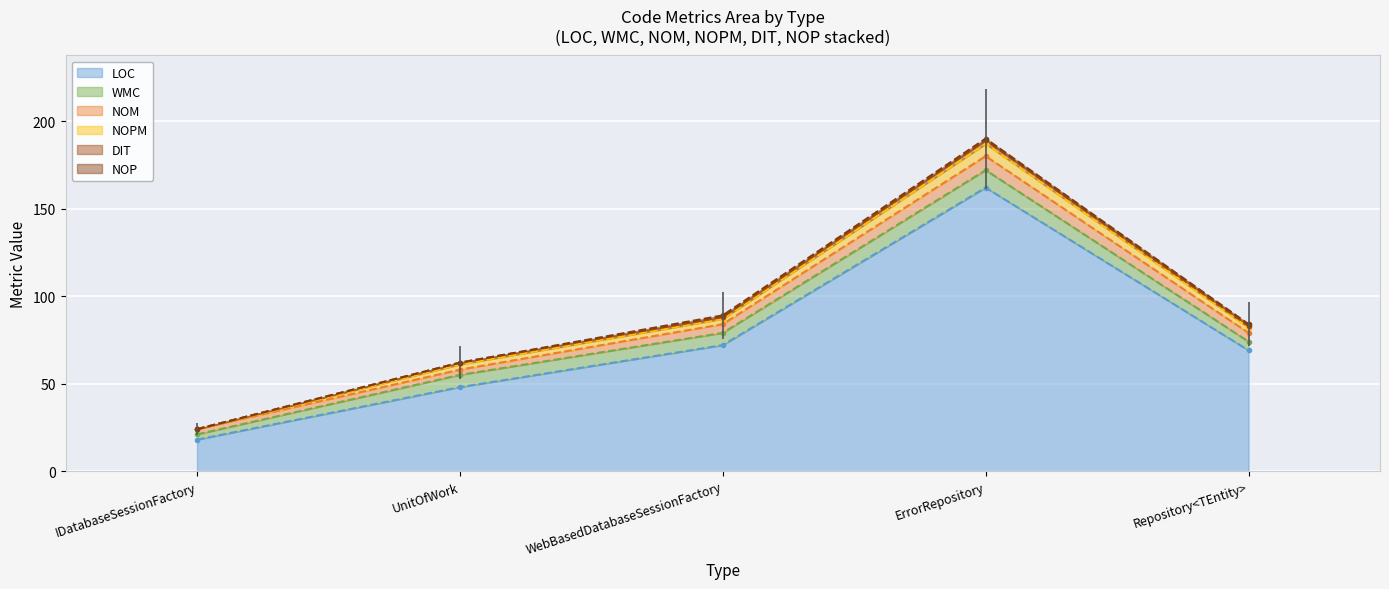

The value of LOC at ErrorRepository is 99. True or false?

False